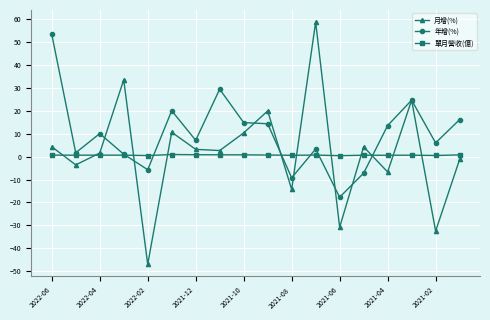

What is the sum of all 單月營收(億) values?

12.6